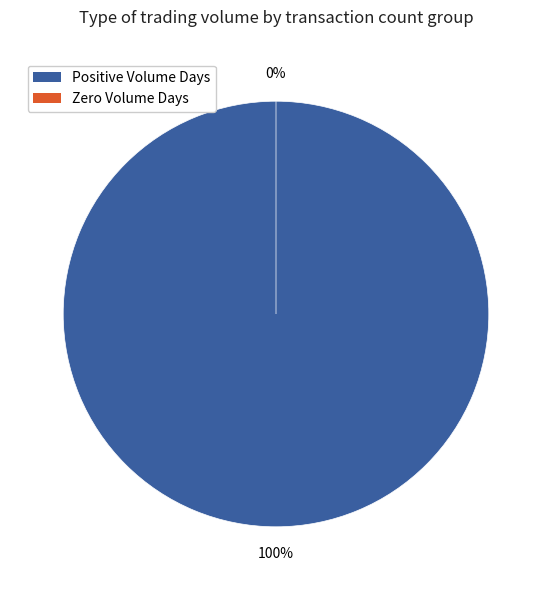

Is 8 the majority of the pie?

No